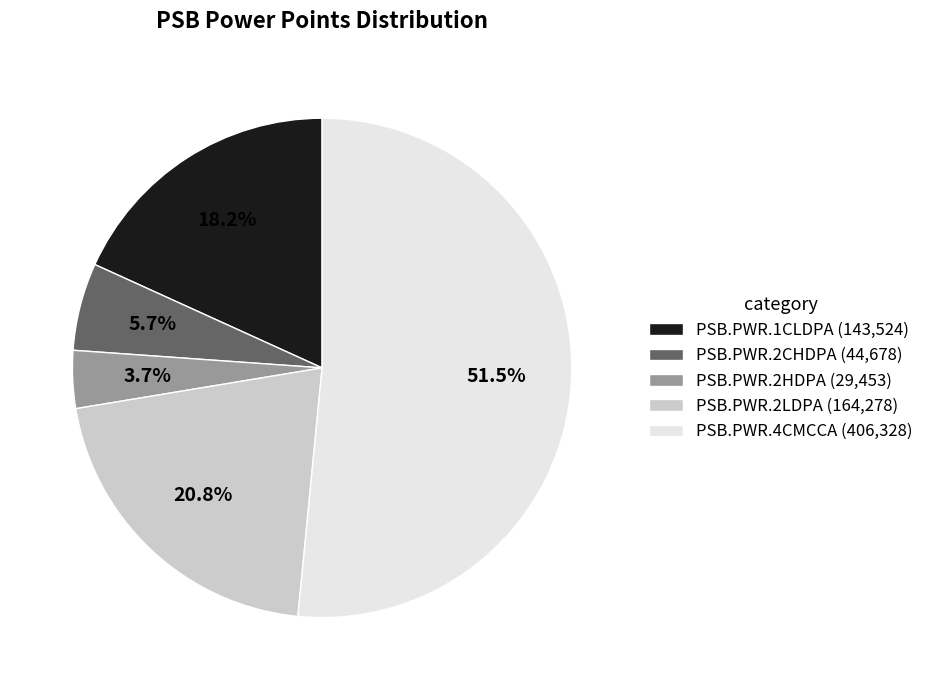

Which has a higher value, PSB.PWR.2LDPA or PSB.PWR.4CMCCA?

PSB.PWR.4CMCCA